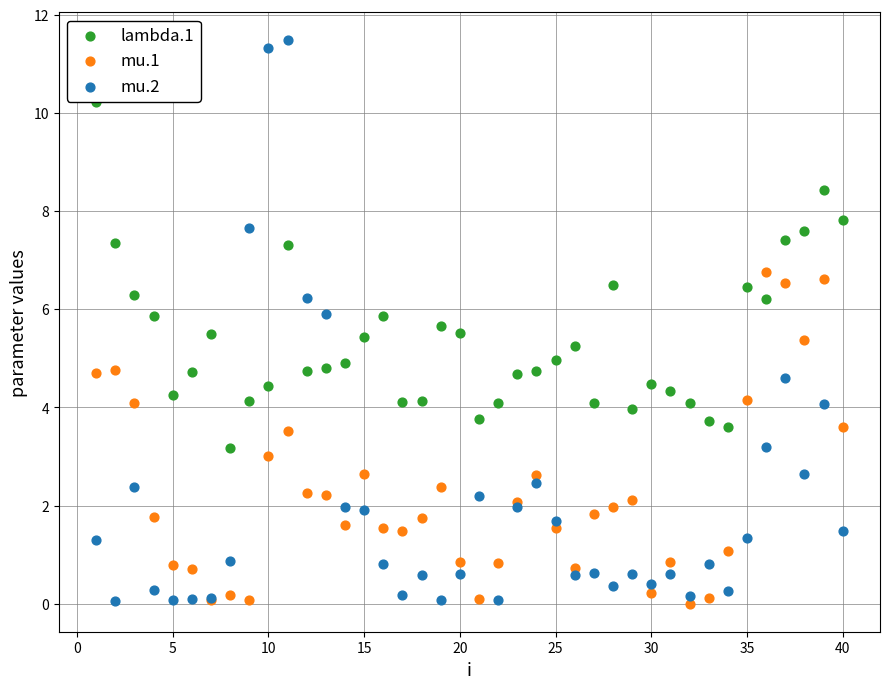

What are all the series names shown in the legend?

lambda.1, mu.1, mu.2